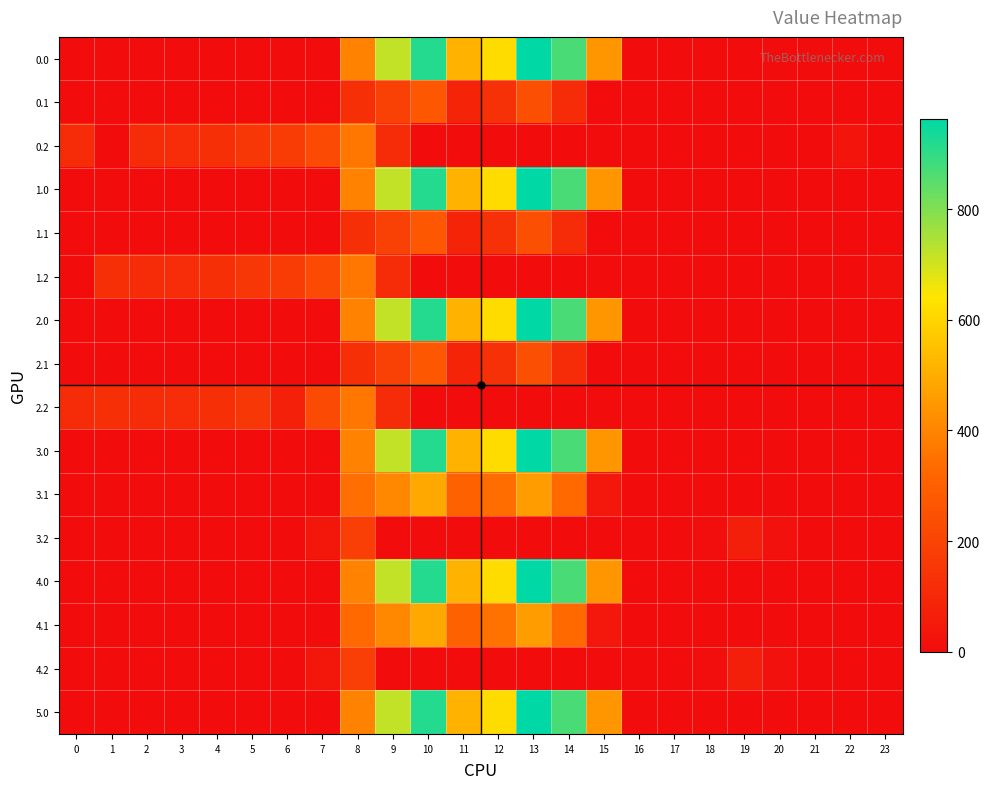

At which category is the sum across all series the highest?

13